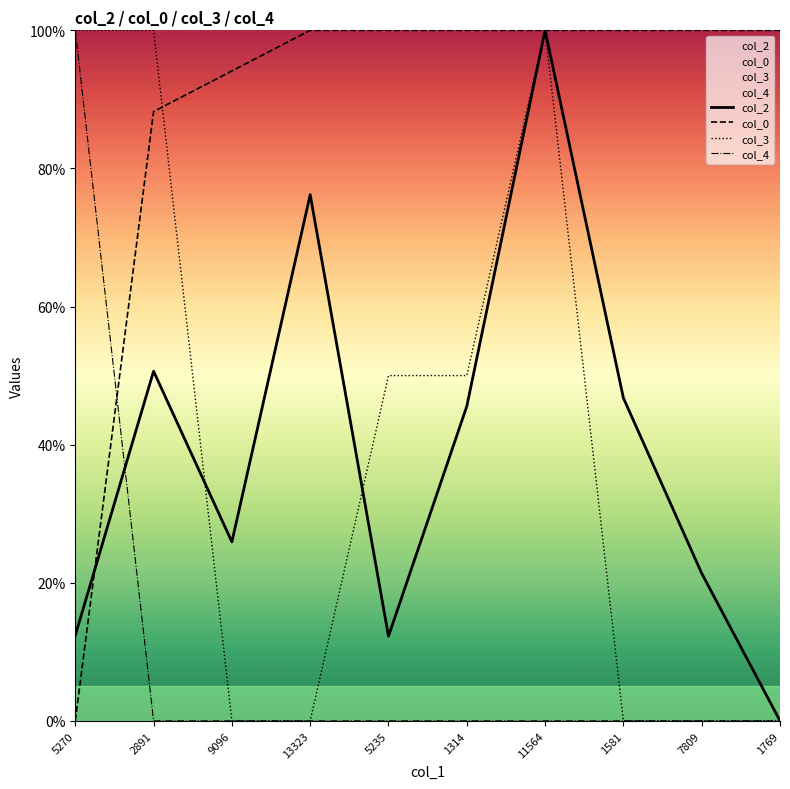

What is the difference between the second highest and minimum values in the col_3 series?

100.0